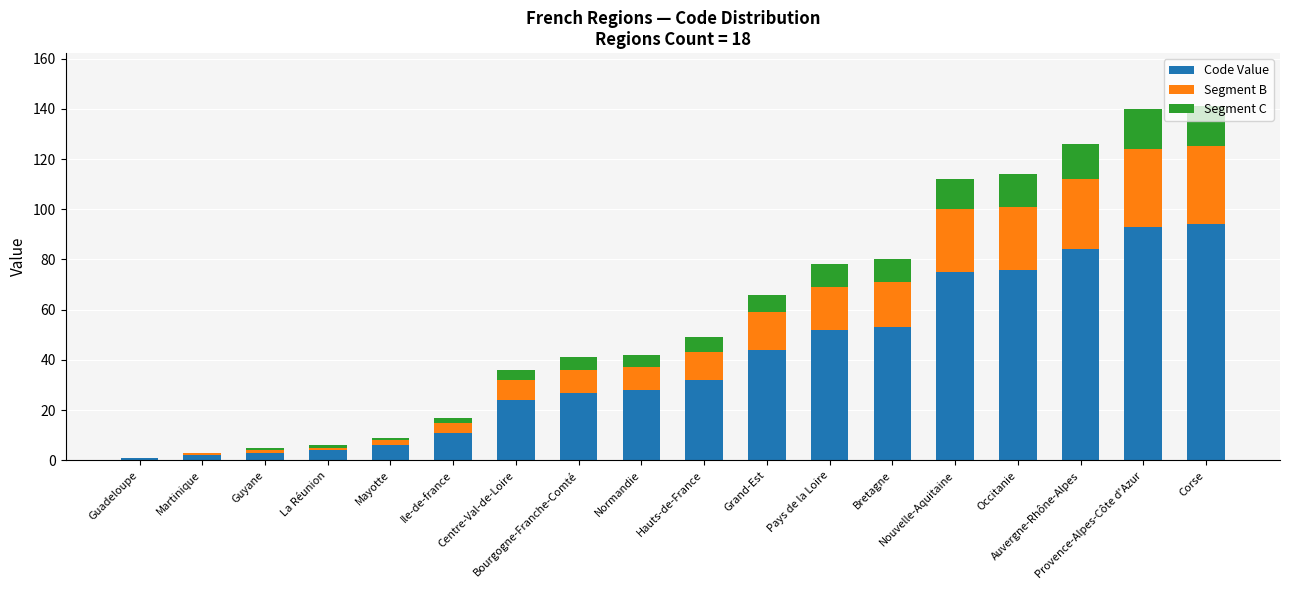

Which series changed the most between Guyane and Auvergne-Rhône-Alpes?

Code Value